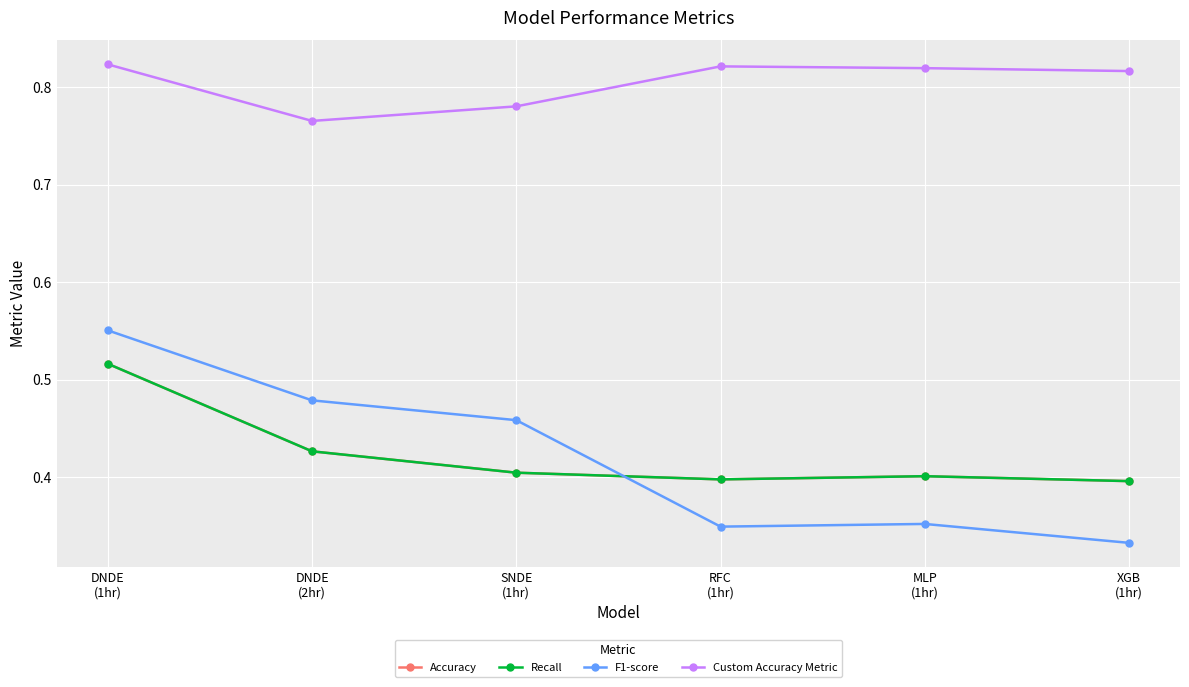

Which series changed the most between SNDE
(1hr) and XGB
(1hr)?

F1-score